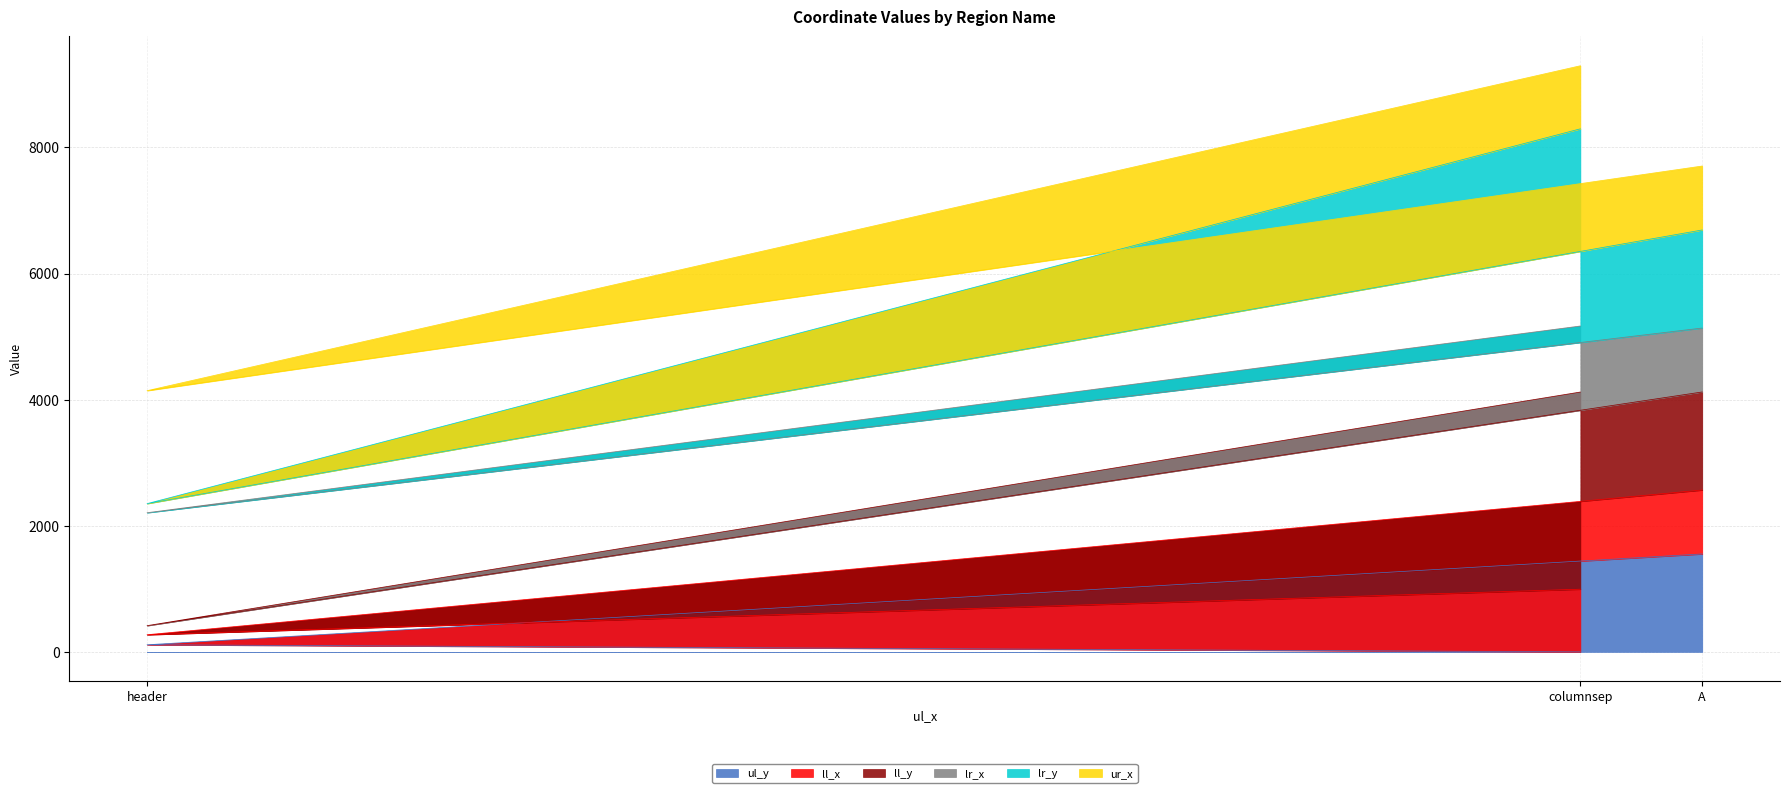

Which has a higher value, A or header?

A